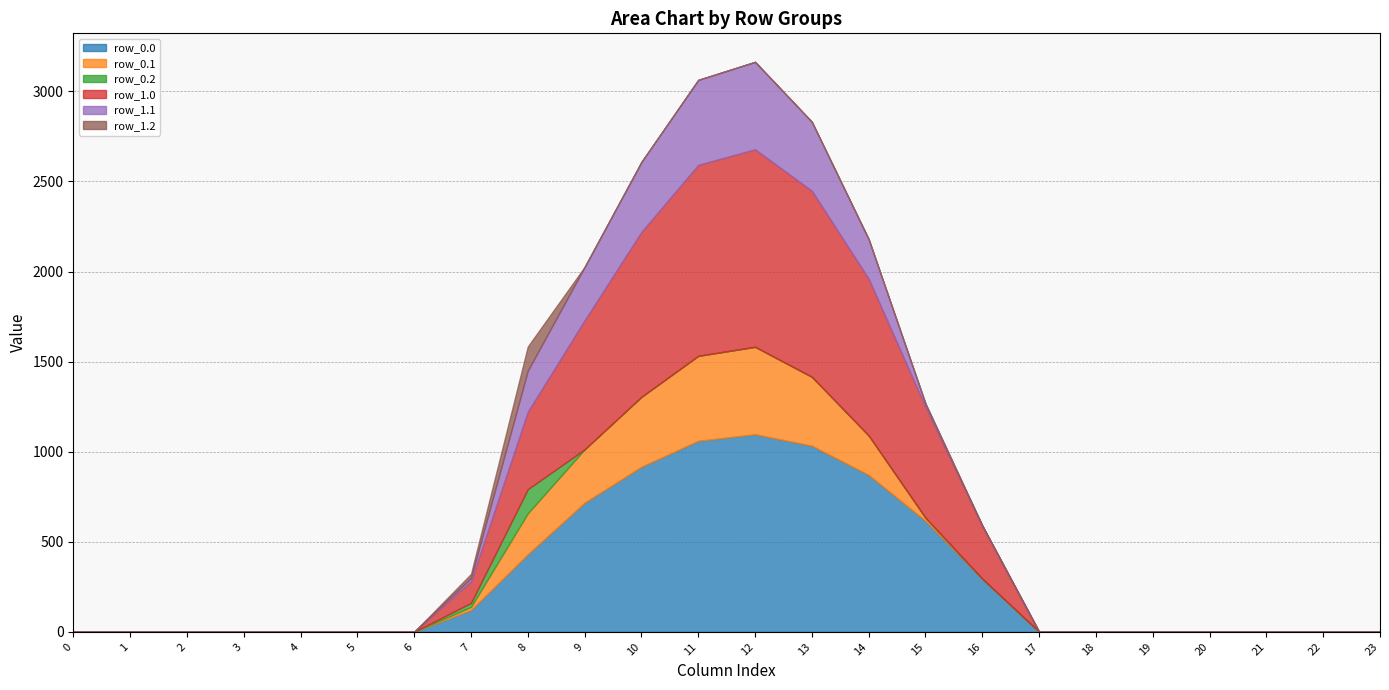

Between which two adjacent categories do row_1.1 and row_0.2 first intersect?

7 and 8